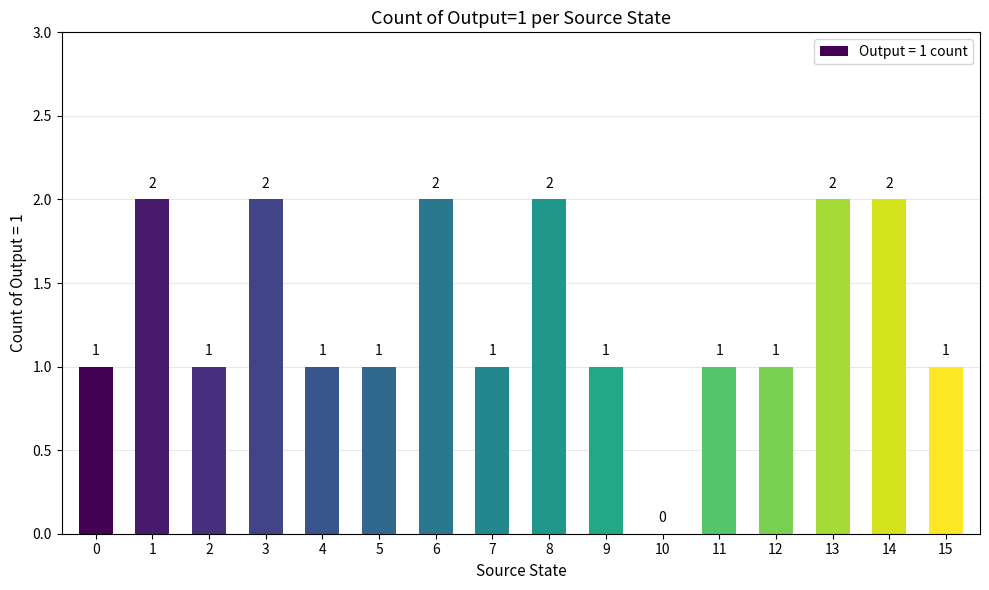

Is it true that the value at 14 is 2?

True